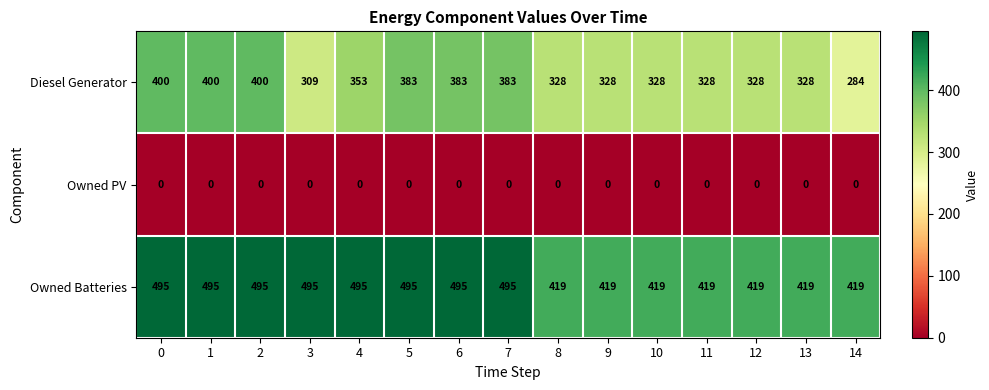

Between 1 and 9, which series saw the biggest shift?

Owned Batteries